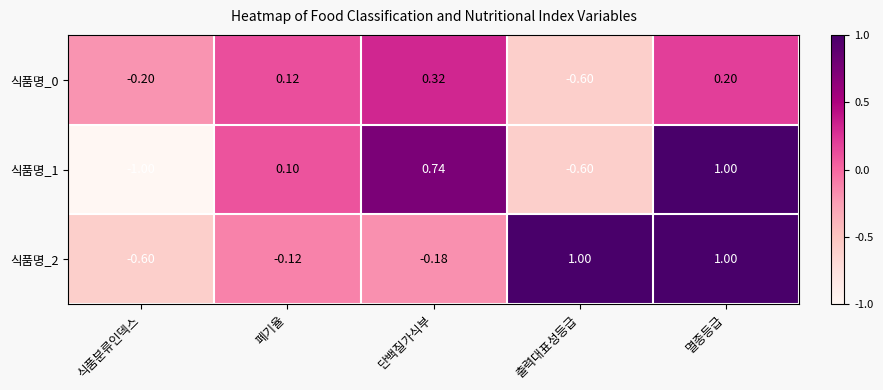

Which series changed the most between 폐기율 and 멸종등급?

식품명_2